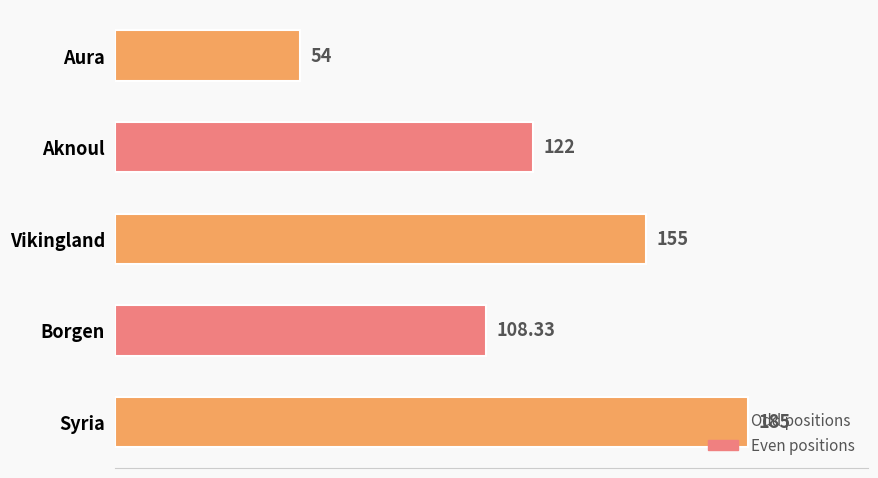

List the labels in order of value, largest first.

Syria, Vikingland, Aknoul, Borgen, Aura